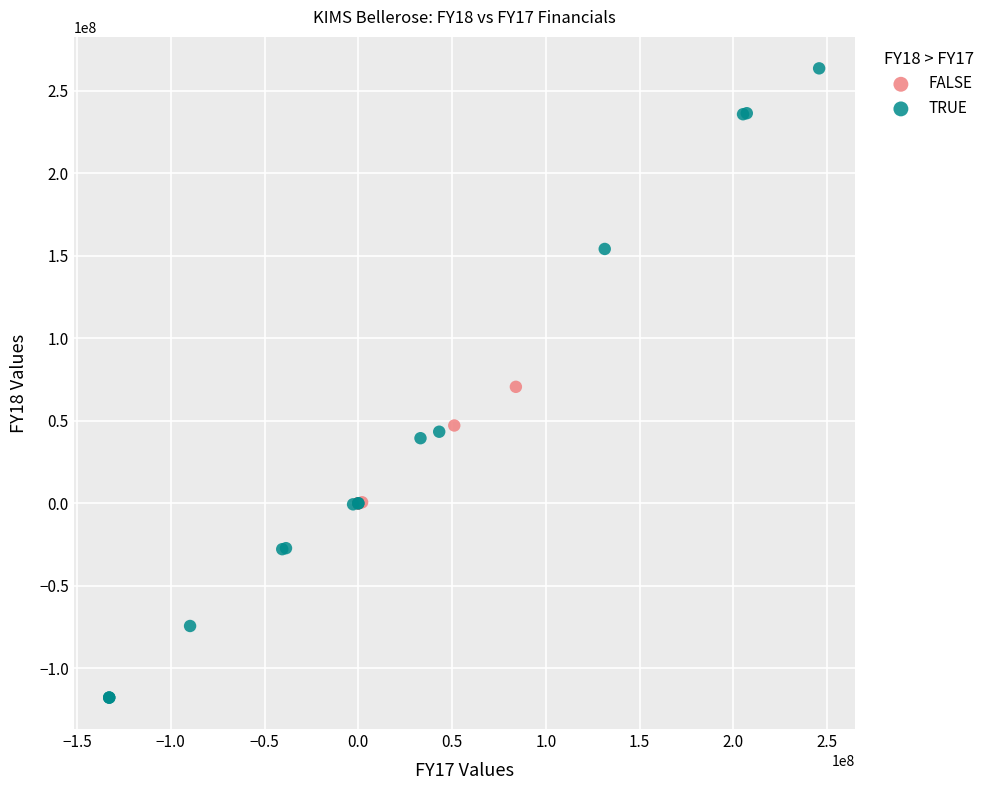

Which series reaches the minimum Y coordinate?

TRUE